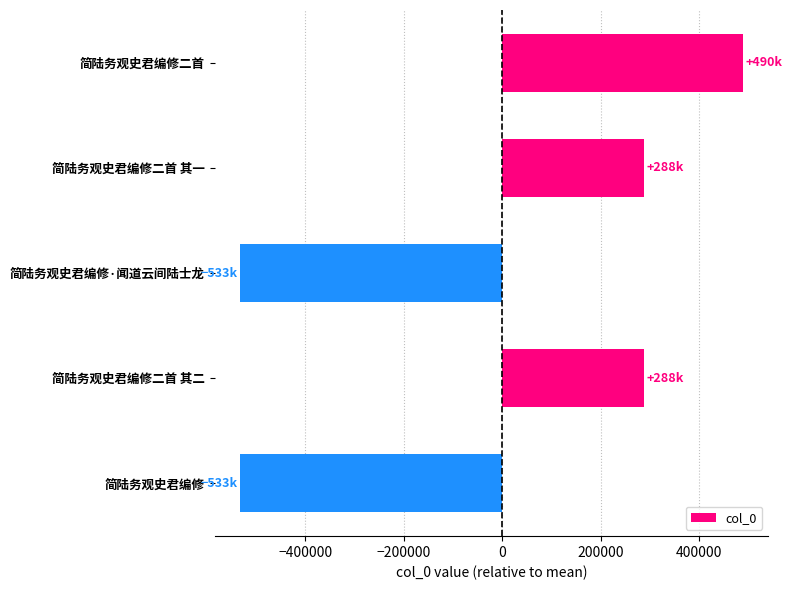

What is the difference between the maximum and minimum values?

1023125.0